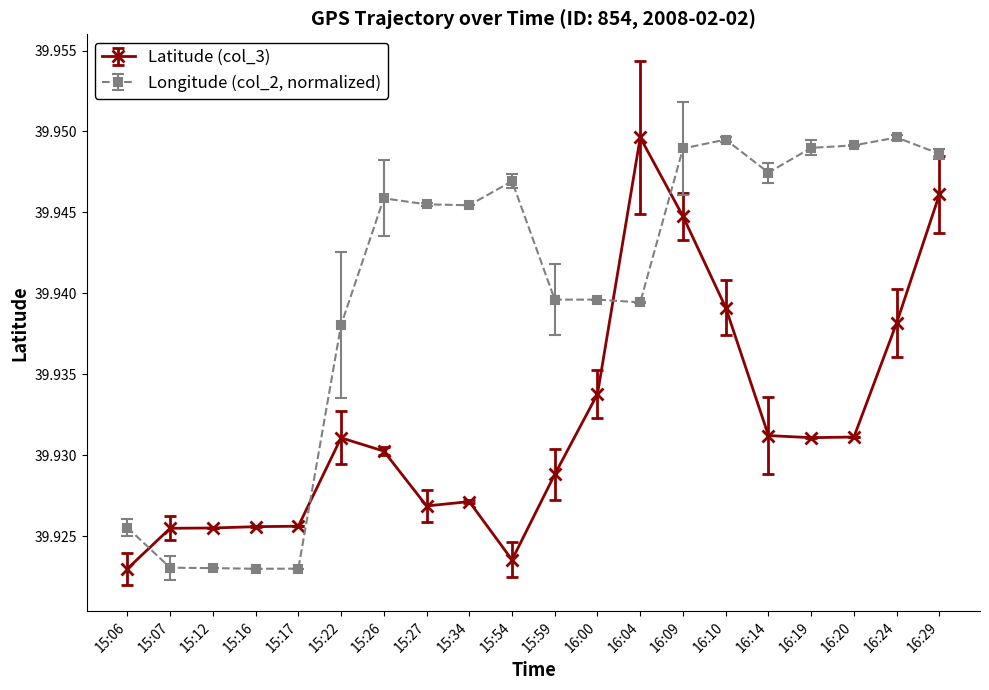

Rank the series by their average value, from highest to lowest.

Longitude (col_2, normalized), Latitude (col_3)